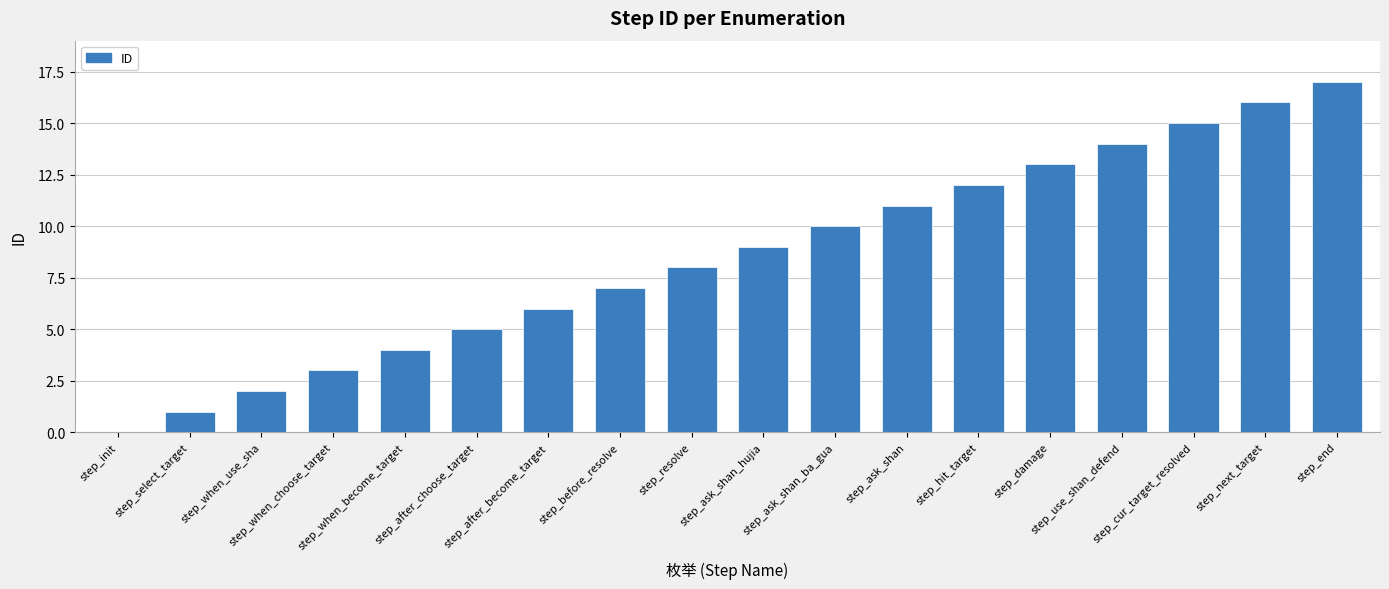

What is the greatest value displayed?

17